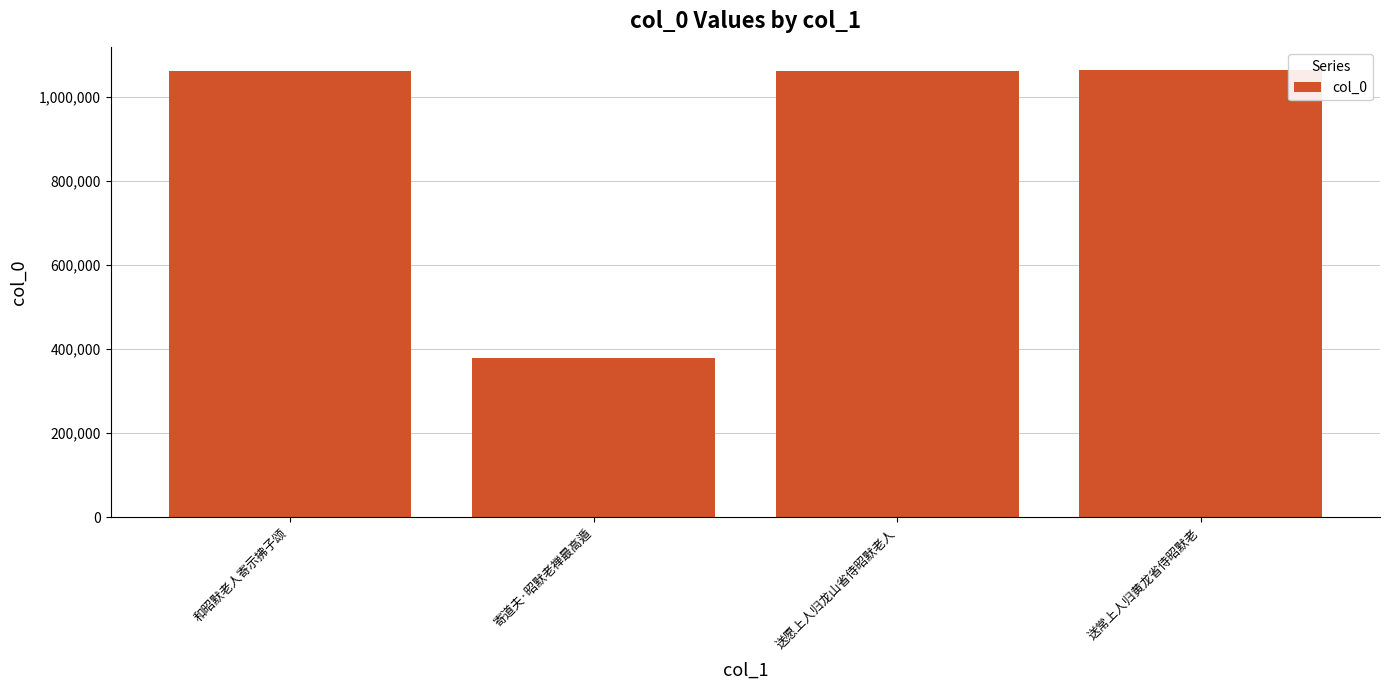

True or false: the data shows 378730 at 寄道夫·昭默老禅最高遁.

True